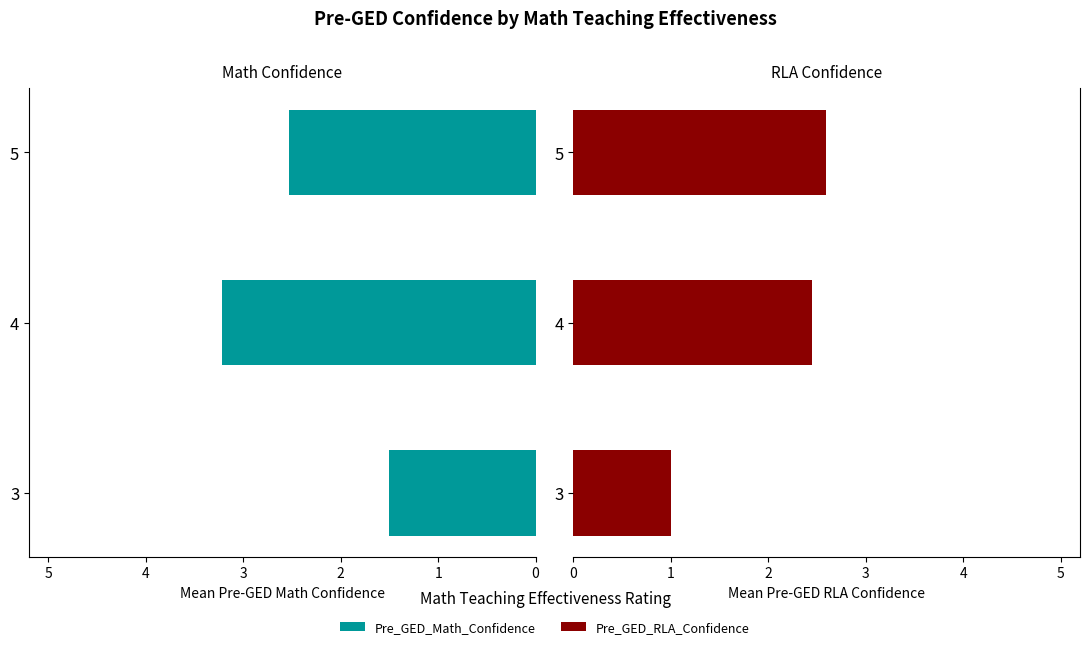

What is the sum of the Pre_GED_Math_Confidence values at 3 and 5?

4.0